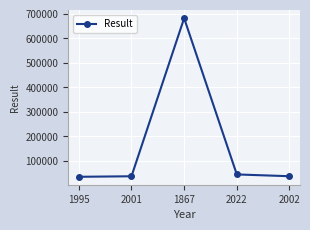

Read the value at 2022.

44656